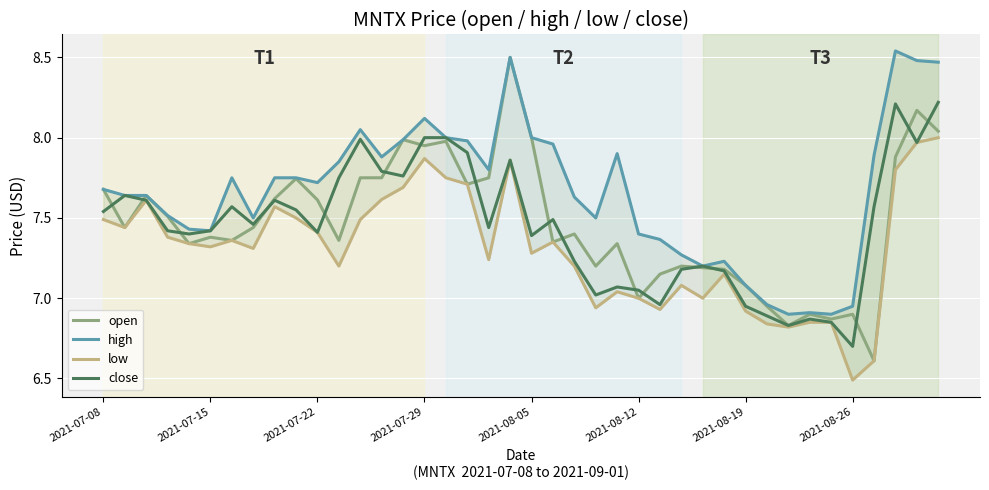

What is the greatest value displayed?

8.5